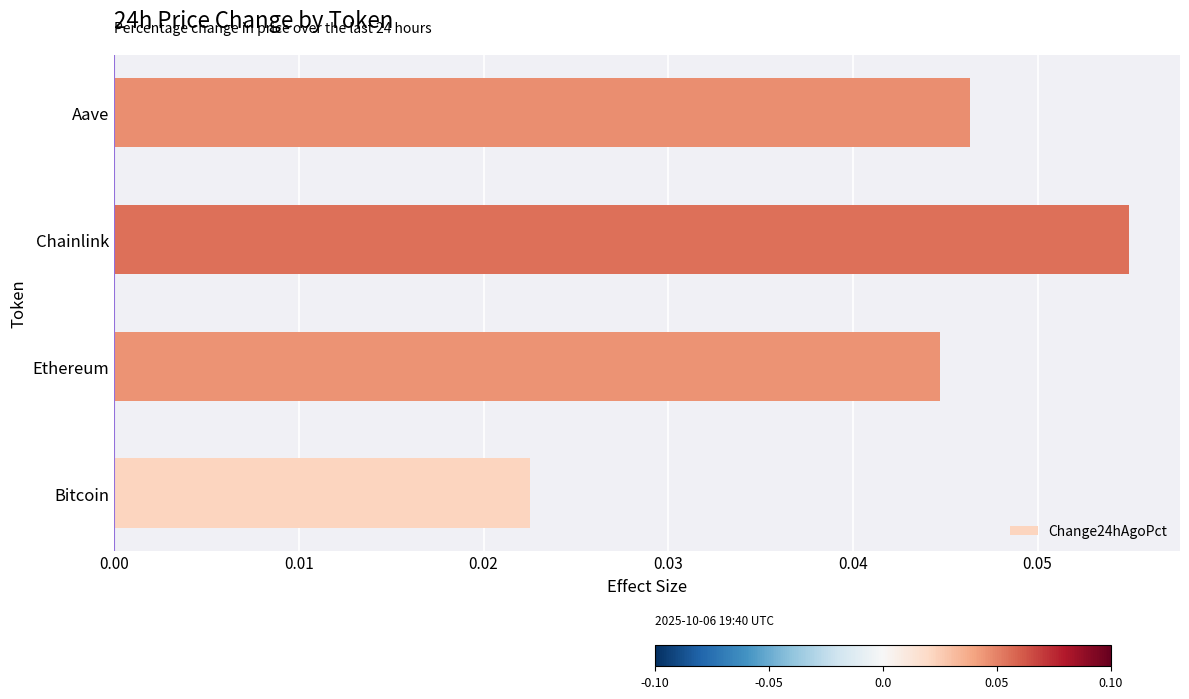

Rank the categories by value from highest to lowest.

Chainlink, Aave, Ethereum, Bitcoin